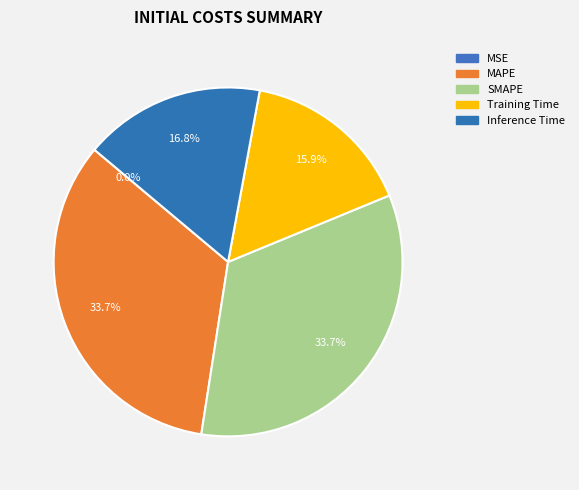

What is the largest slice in the pie chart?

SMAPE